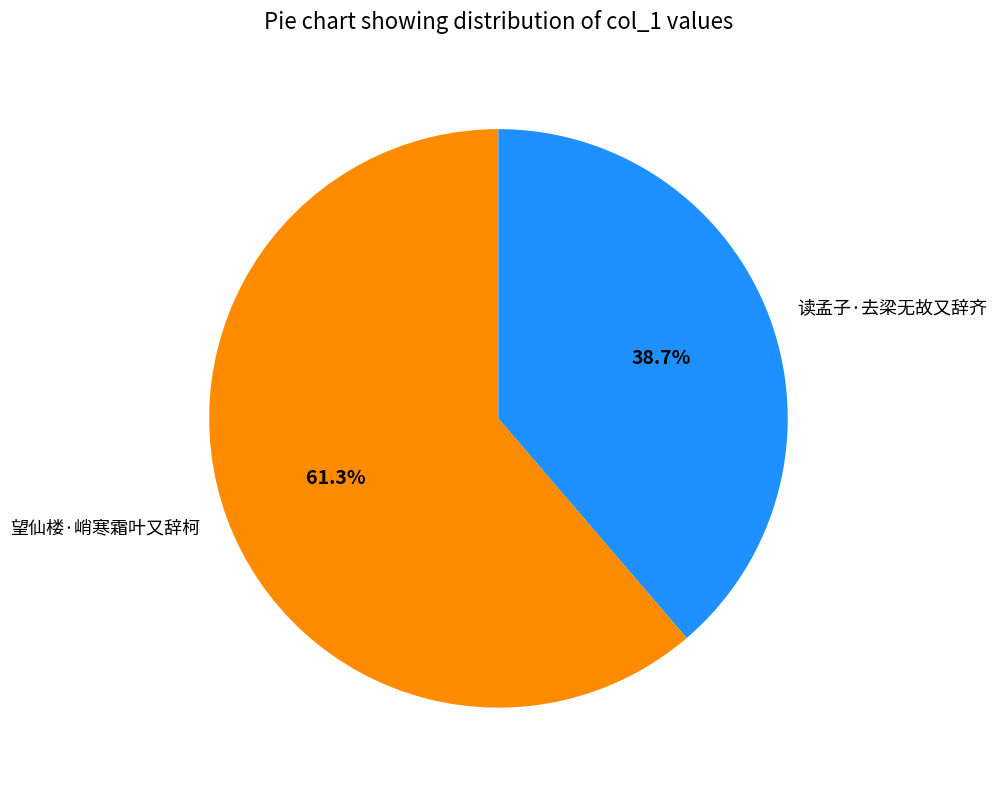

Which slice is the largest?

望仙楼·峭寒霜叶又辞柯